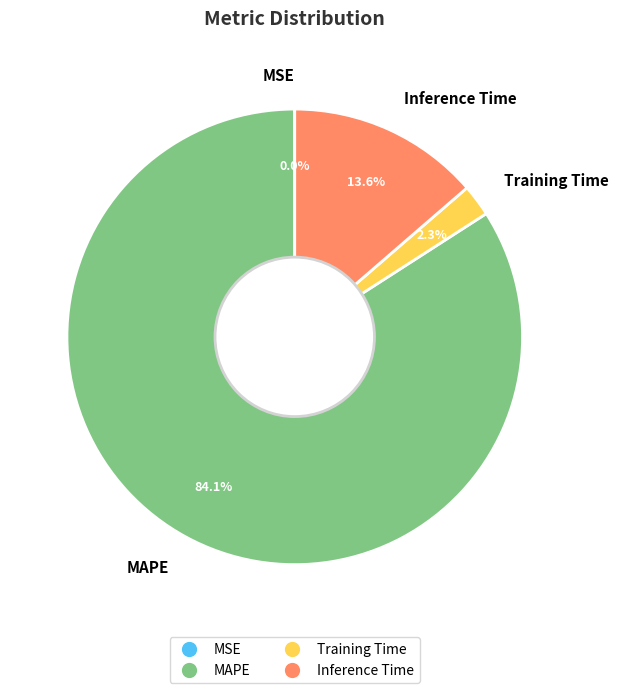

Which slice is the largest?

MAPE